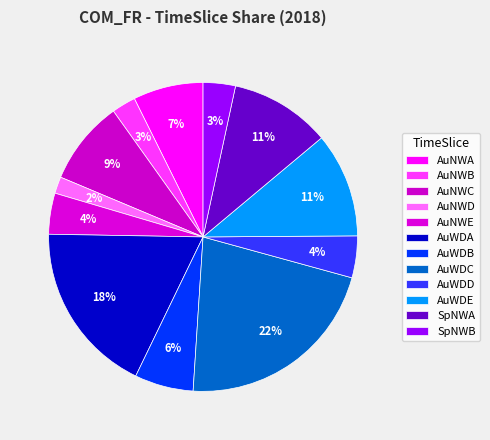

To the nearest percent, what is the difference between the largest and smallest slice percentages?

20%